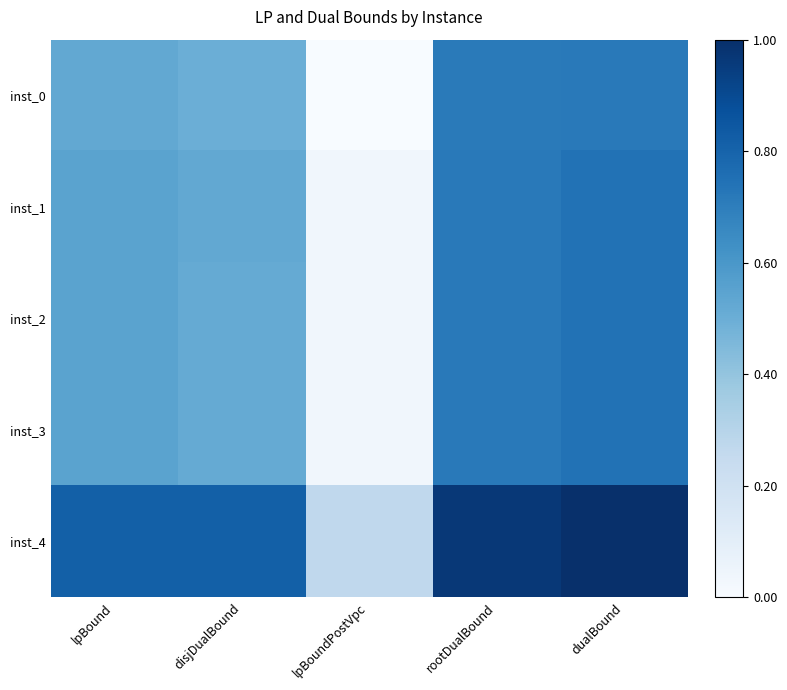

Reading left to right, what are all the values shown in this chart?

inst_0: lpBound=0.5	disjDualBound=0.5	lpBoundPostVpc=0.0	rootDualBound=0.7	dualBound=0.7
inst_1: lpBound=0.5	disjDualBound=0.5	lpBoundPostVpc=0.0	rootDualBound=0.7	dualBound=0.7
inst_2: lpBound=0.5	disjDualBound=0.5	lpBoundPostVpc=0.0	rootDualBound=0.7	dualBound=0.7
inst_3: lpBound=0.5	disjDualBound=0.5	lpBoundPostVpc=0.0	rootDualBound=0.7	dualBound=0.7
inst_4: lpBound=0.8	disjDualBound=0.8	lpBoundPostVpc=0.3	rootDualBound=1.0	dualBound=1.0